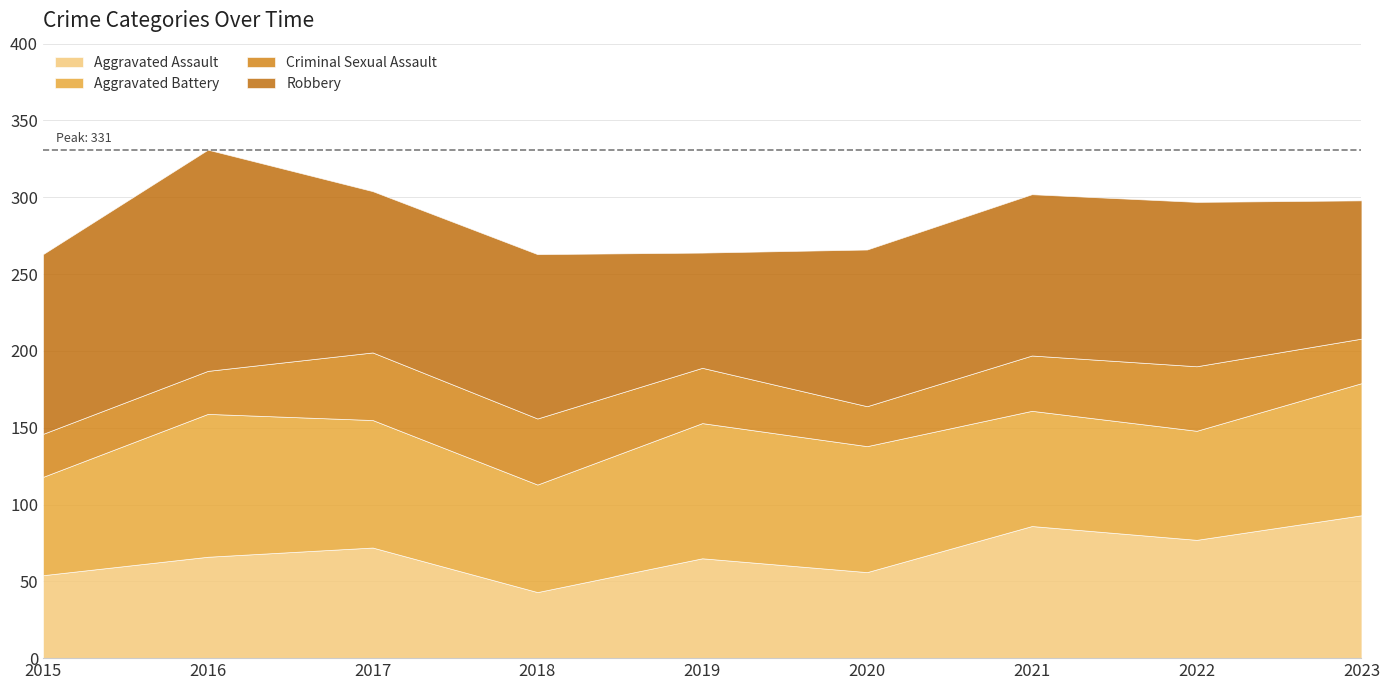

What is the difference between the highest and lowest values at 2020?

76